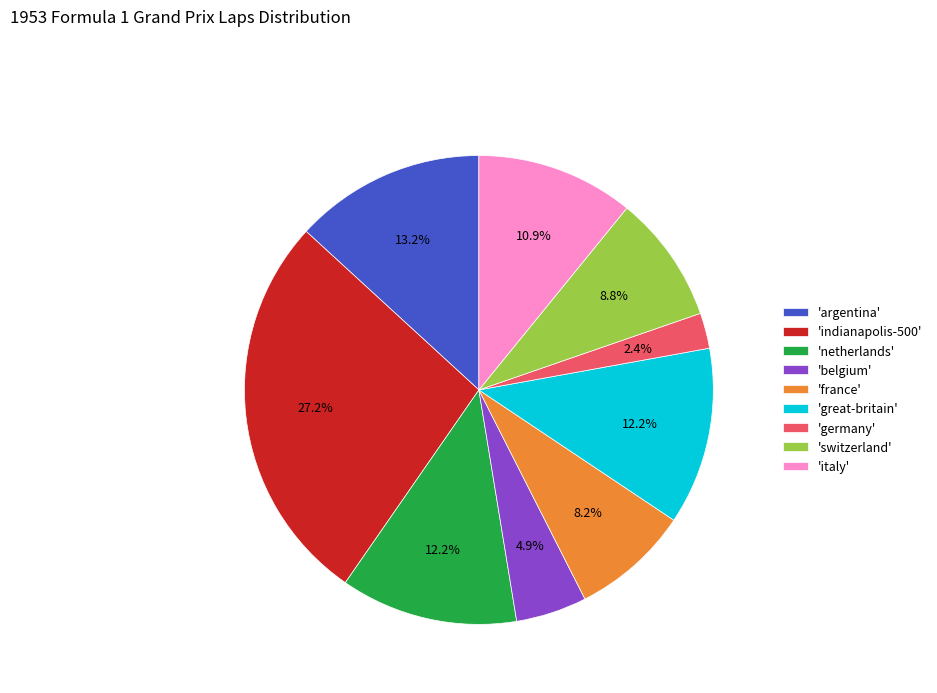

Combined, do 'indianapolis-500' and 'france' account for over 50%?

No